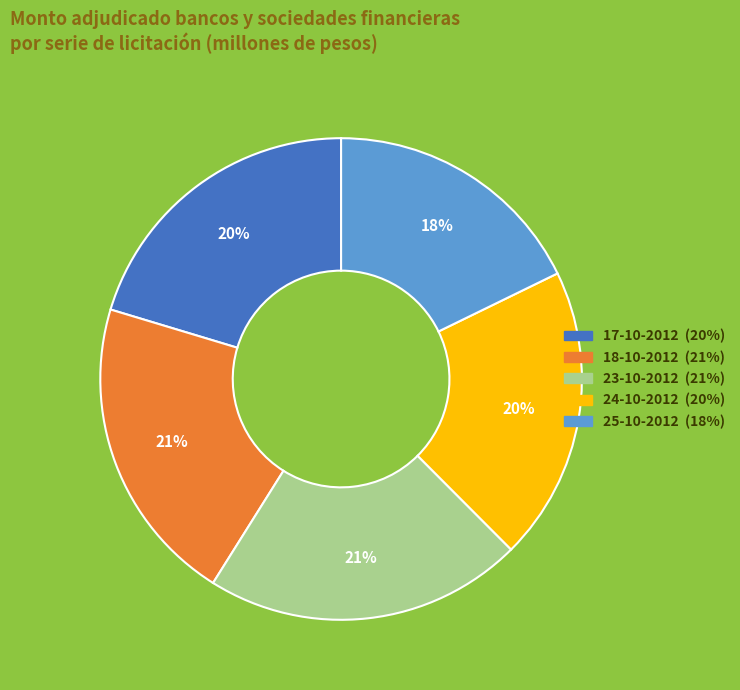

The 18-10-2012 slice represents 27% of the pie. True or false?

False